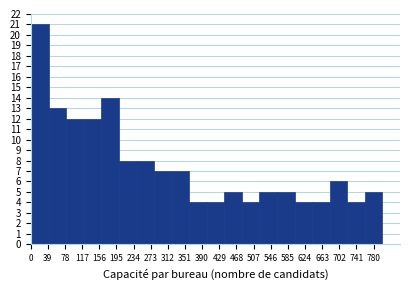

Reading left to right, transcribe this chart: for each bar, give the range it covers on the x-axis and its height. Neither the bar edges nor the heights are printed on the chart, so give them approximately, as read against the axes.

0 to 40: 21
40 to 80: 13
80 to 120: 12
120 to 160: 12
160 to 200: 14
200 to 240: 8
240 to 280: 8
280 to 320: 7
320 to 360: 7
360 to 400: 4
400 to 440: 4
440 to 480: 5
480 to 520: 4
520 to 560: 5
560 to 600: 5
600 to 640: 4
640 to 680: 4
680 to 720: 6
720 to 760: 4
760 to 800: 5